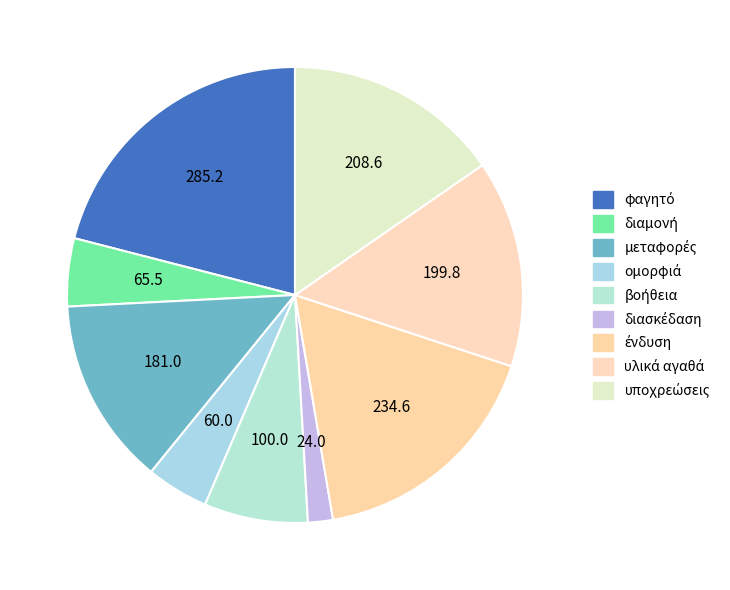

To the nearest percent, what is the difference between the φαγητό and υποχρεώσεις slice percentages?

6%